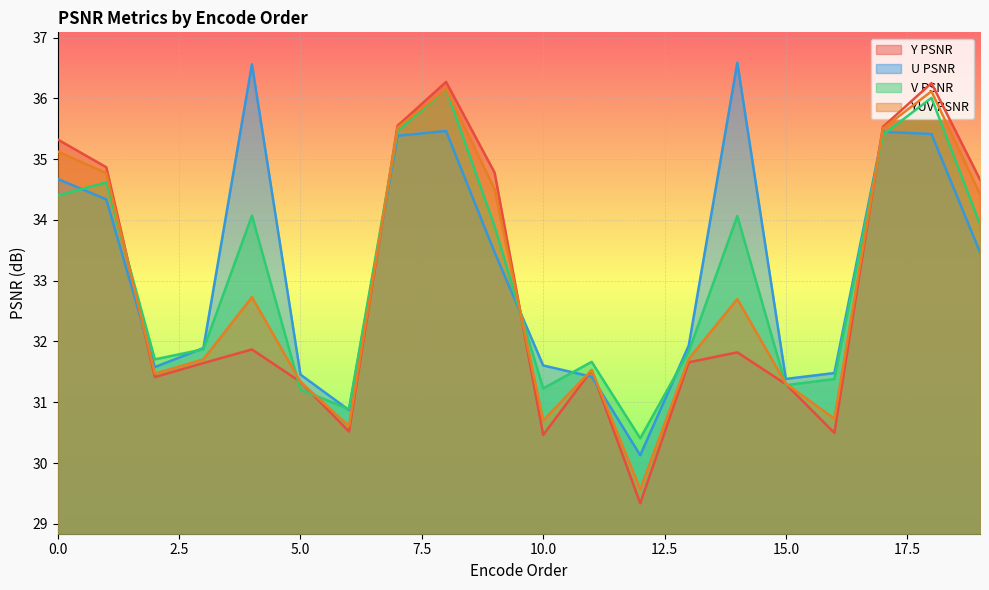

List the labels in order of U PSNR value, largest first.

14, 4, 8, 17, 18, 7, 0, 1, 19, 9, 13, 3, 10, 2, 16, 5, 11, 15, 6, 12